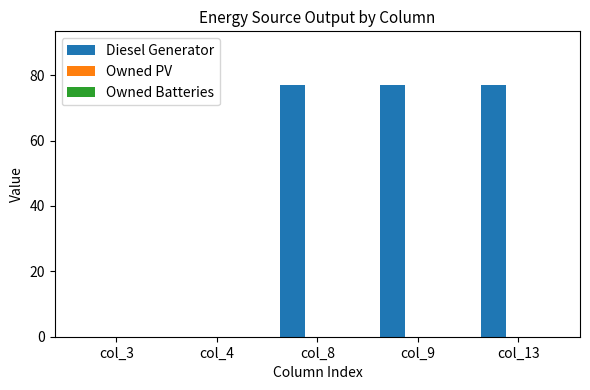

The value at col_3 is -37. True or false?

False